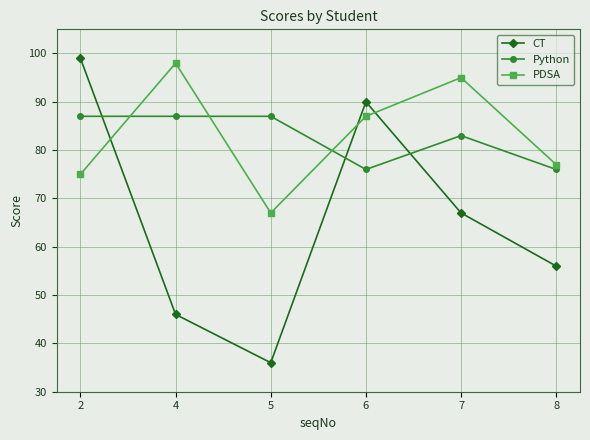

What is the difference between the CT values at 2 and 5?

63